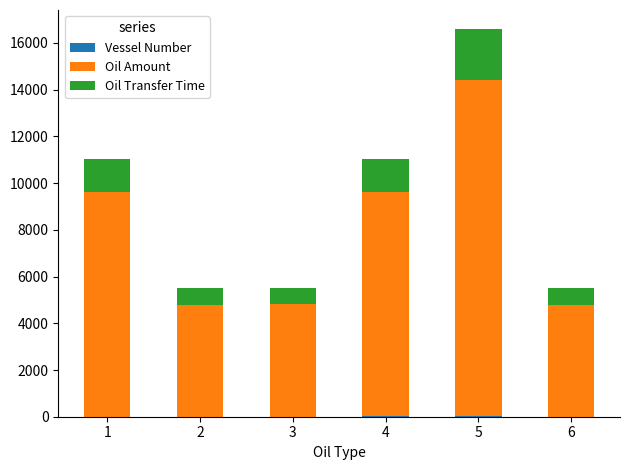

Count the number of categories in the chart.

6